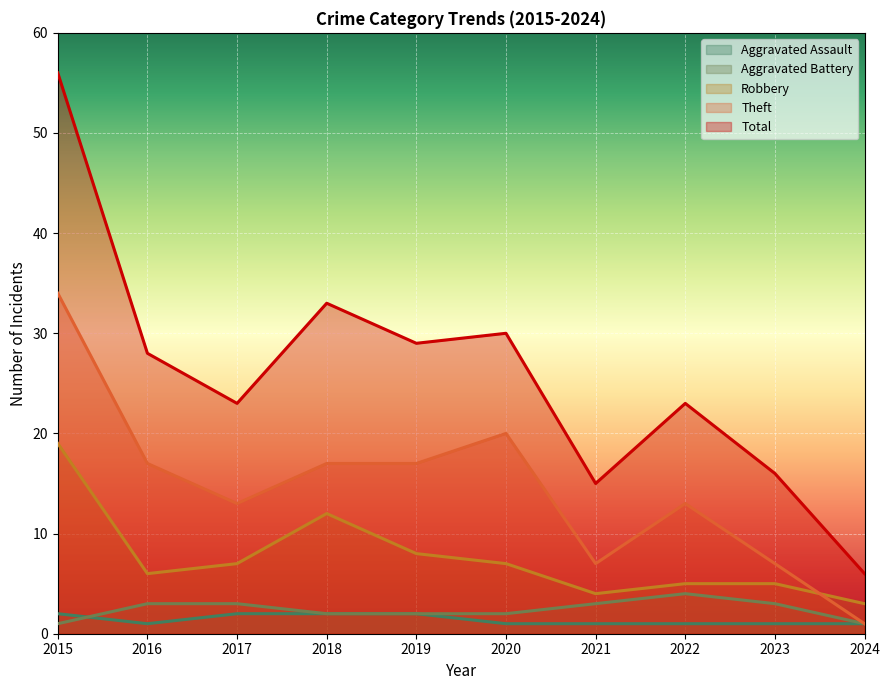

How many lines are shown in the chart?

5